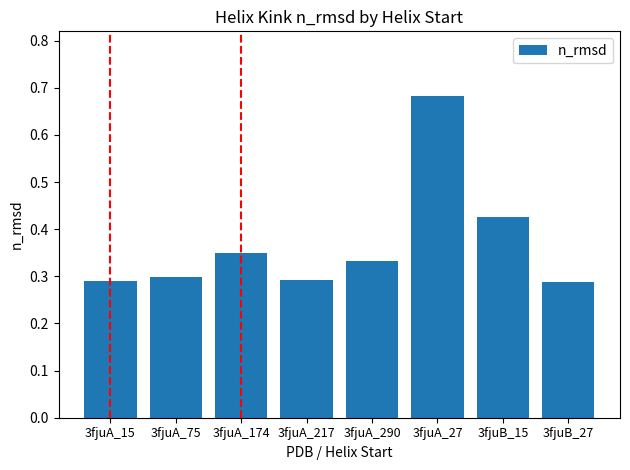

Is it true that the value at 3fjuA_217 is 0.3?

True